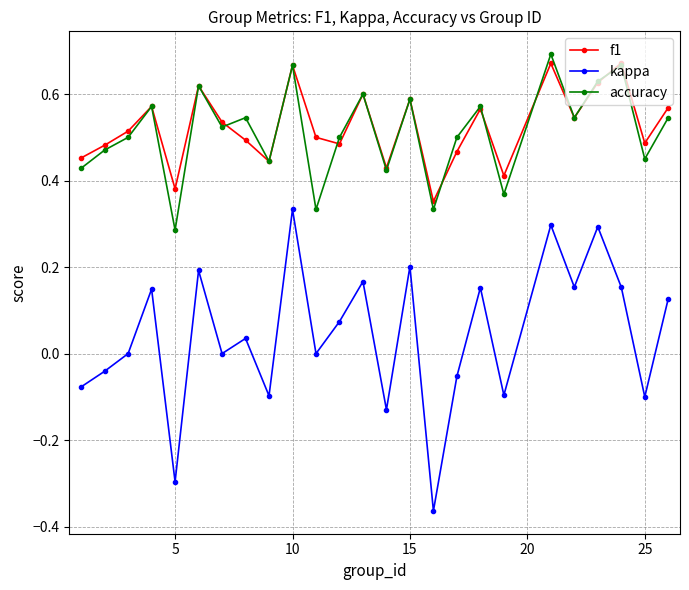

True or false: f1 and kappa cross at least once.

False